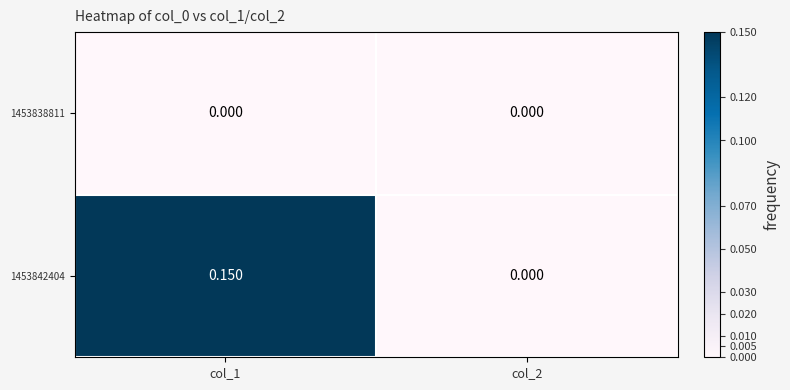

Is the value of 1453842404 at col_1 greater than the value of 1453838811 at col_2?

Yes